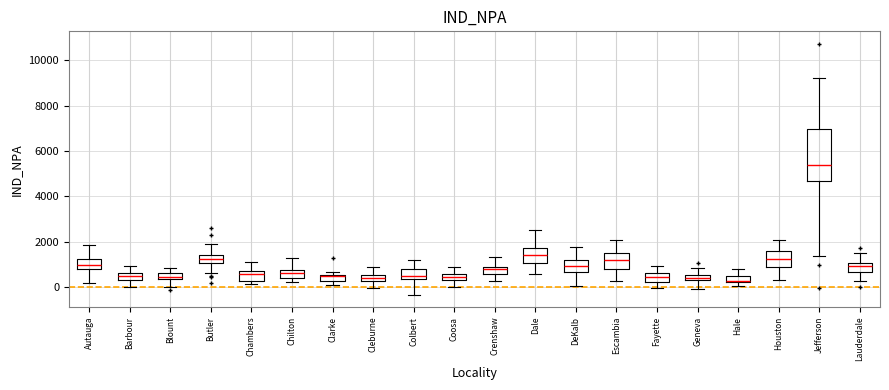

Which box has the highest median line?

Jefferson